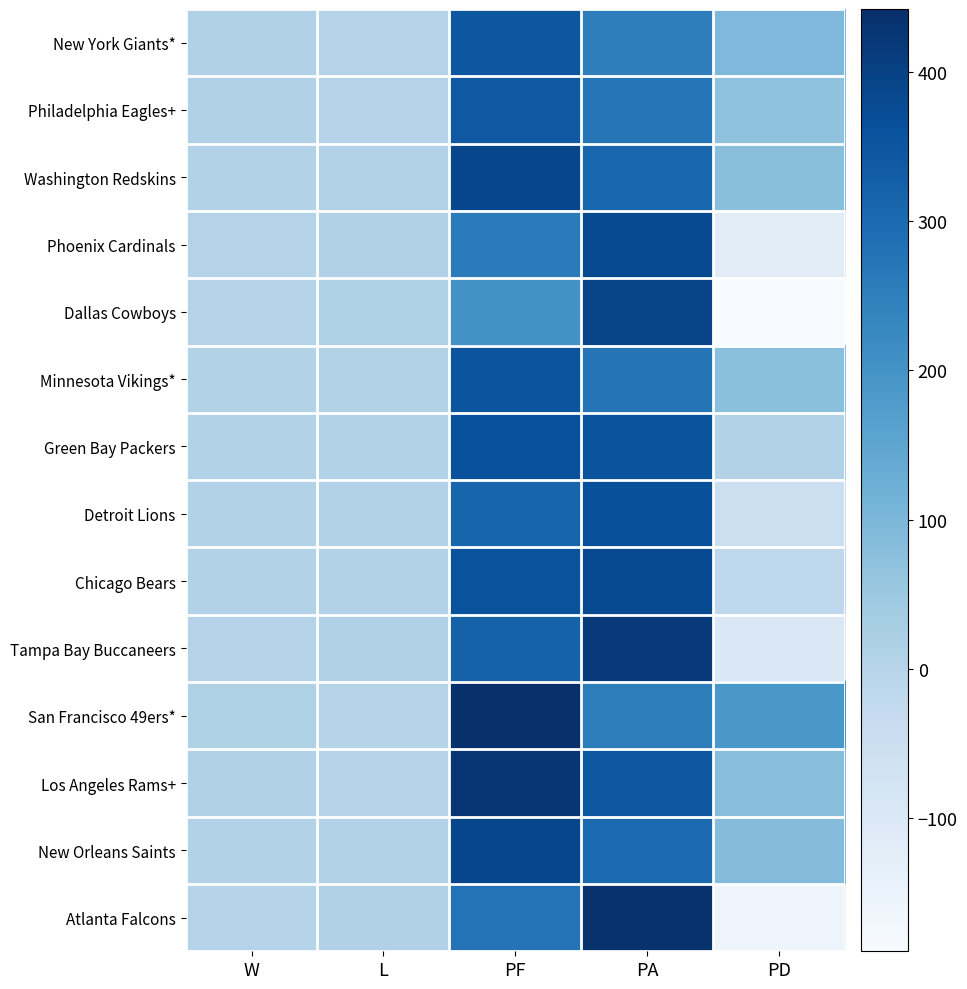

What is the minimum value shown in the chart?

-189